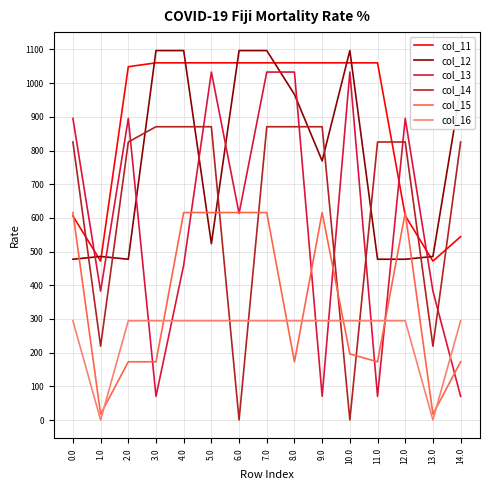

Is the value of col_16 at 8.0 greater than the value of col_14 at 11.0?

No